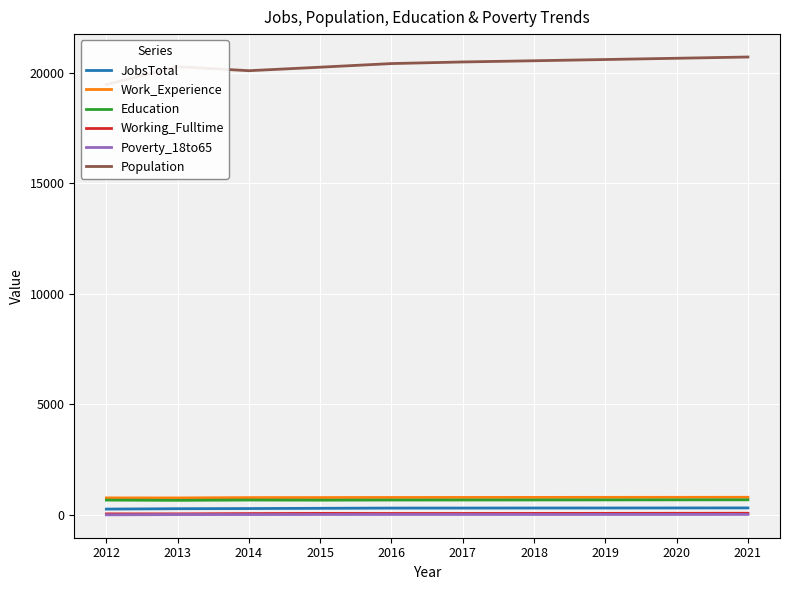

How many interior local valleys does the Working_Fulltime series have?

1